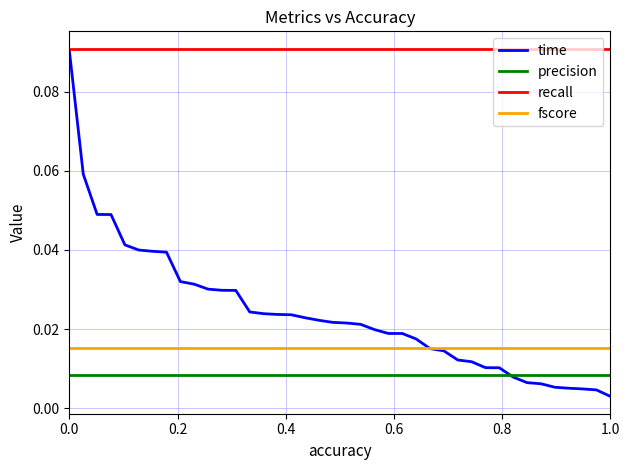

Which series has the largest range (max minus min)?

time